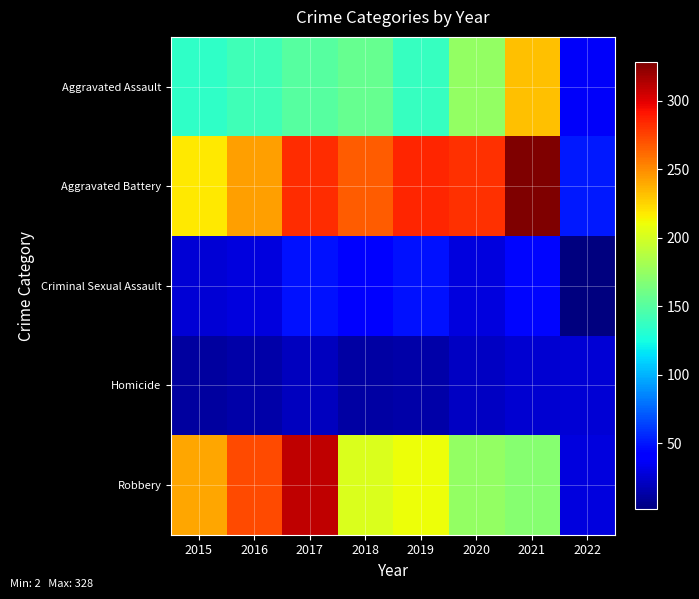

What is the minimum value shown in the chart?

2